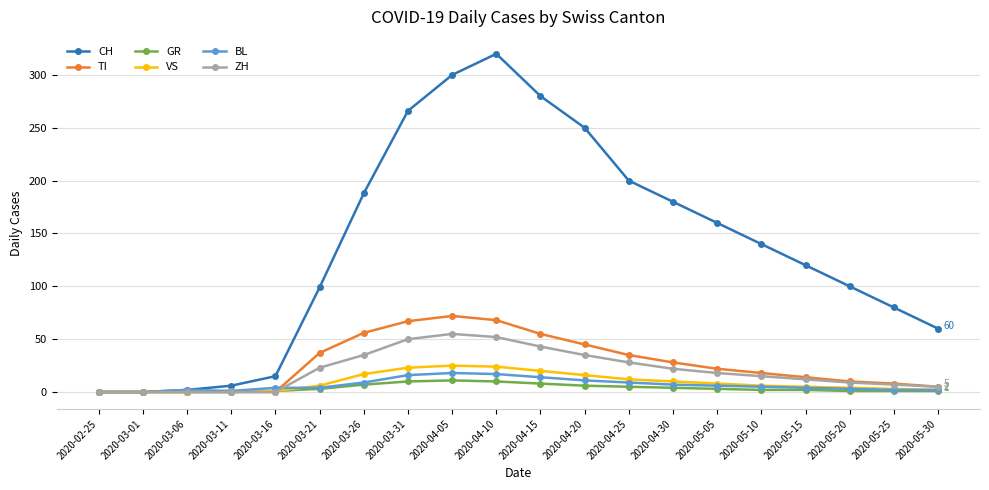

Is the value of ZH at 2020-05-10 greater than the value of GR at 2020-03-06?

Yes